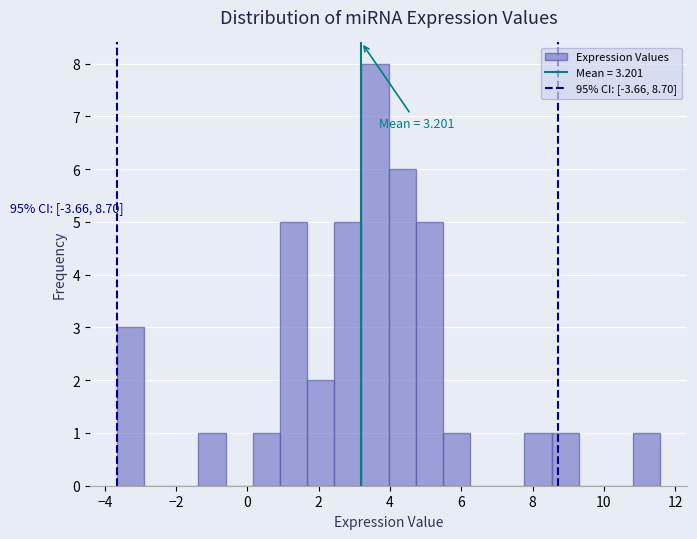

Read against the x-axis, roughly where is the centre of the tallest bar?

3.6